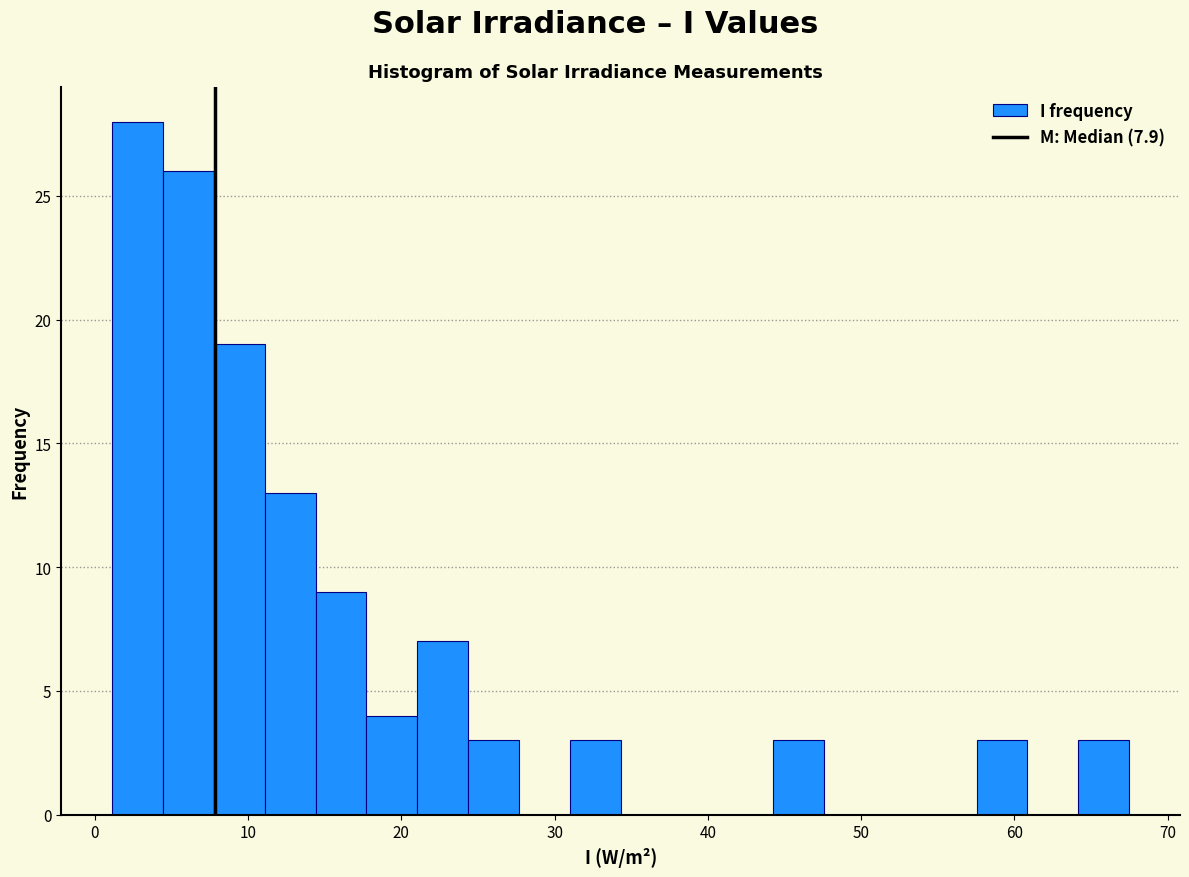

Read against the x-axis, roughly where is the centre of the tallest bar?

3